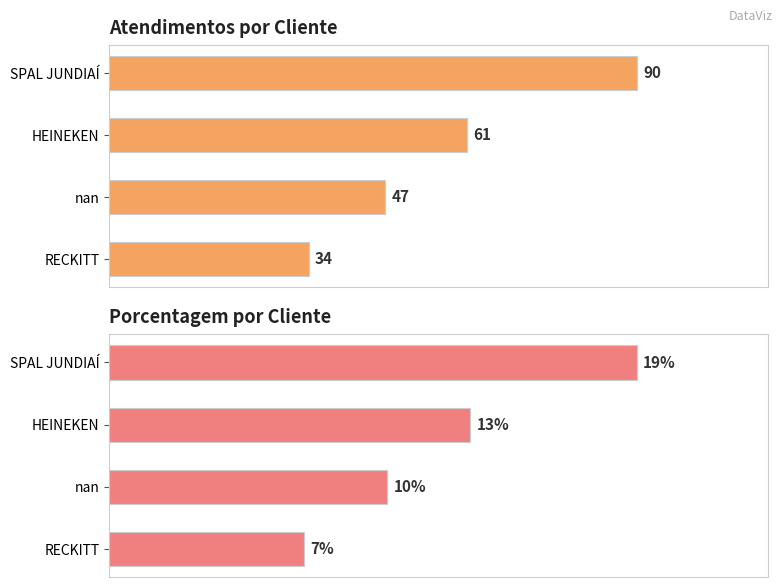

Read the atendimentos value at SPAL JUNDIAÍ.

90